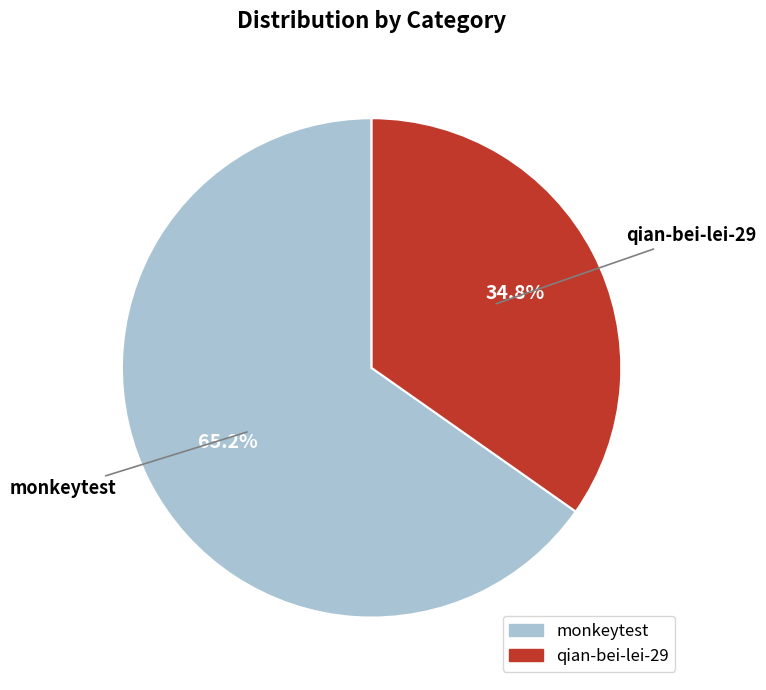

What is the ratio of the value at monkeytest to the value at qian-bei-lei-29?

1.9